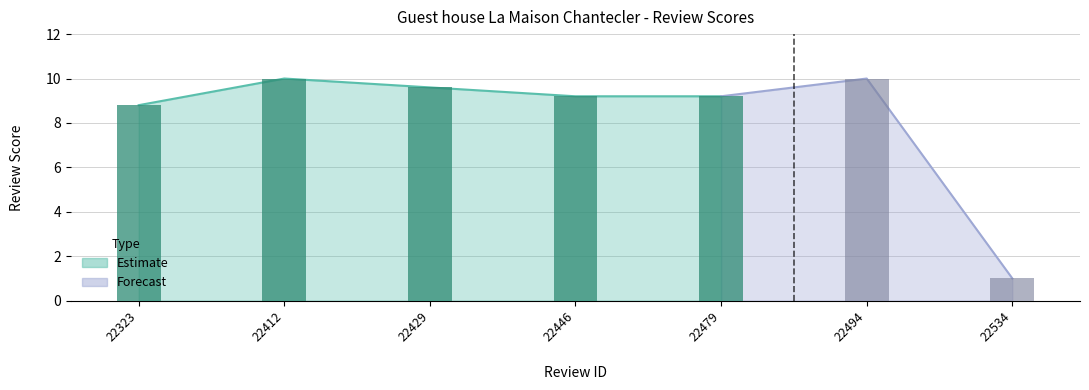

What is the change in value from 22429 to 22479?

-0.4